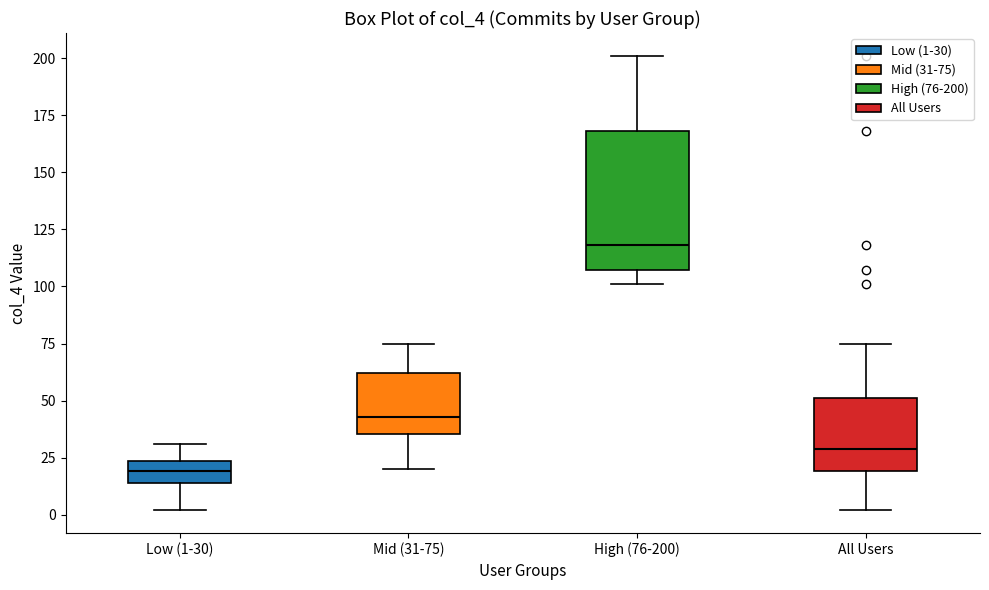

Reading left to right, transcribe this box plot: for each box, give where its median line is, the range the box spans, and where its two whiskers end, as read against the y-axis. The values are not printed on the chart, so give them approximately, as read against the axis.

Low (1-30): median 20, box 15 to 25, whiskers 0 to 30
Mid (31-75): median 45, box 35 to 60, whiskers 20 to 75
High (76-200): median 120, box 105 to 170, whiskers 100 to 200
All Users: median 30, box 20 to 50, whiskers 0 to 75